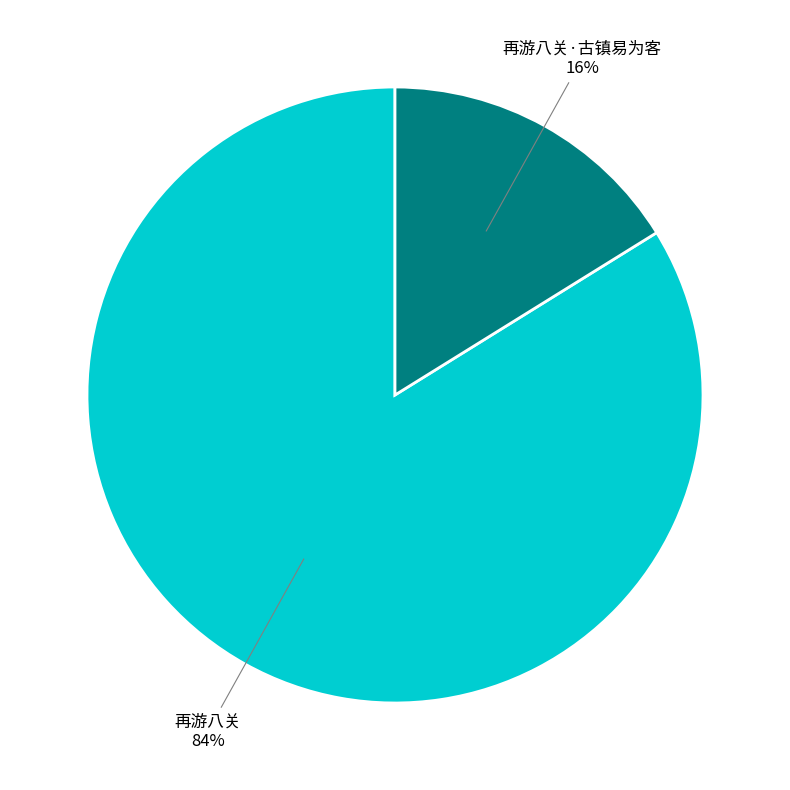

Count the number of slices in the pie.

2